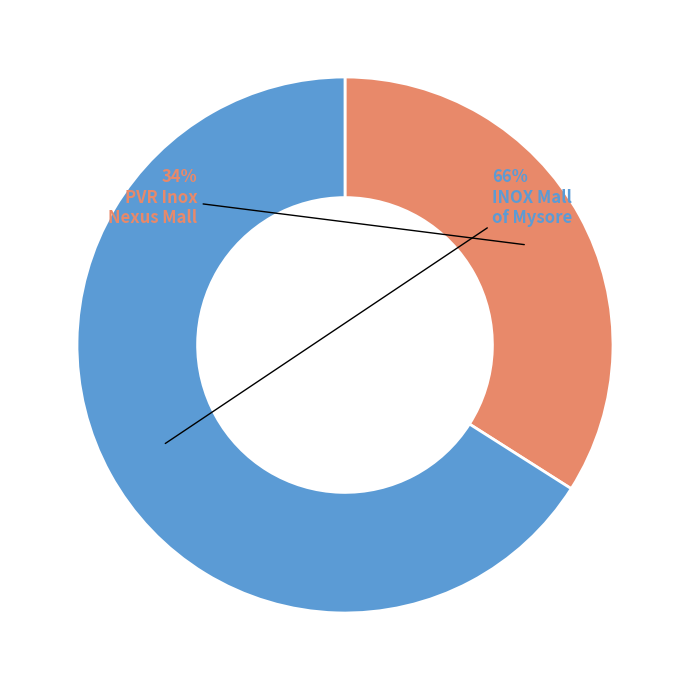

How many slices are in this pie chart?

2